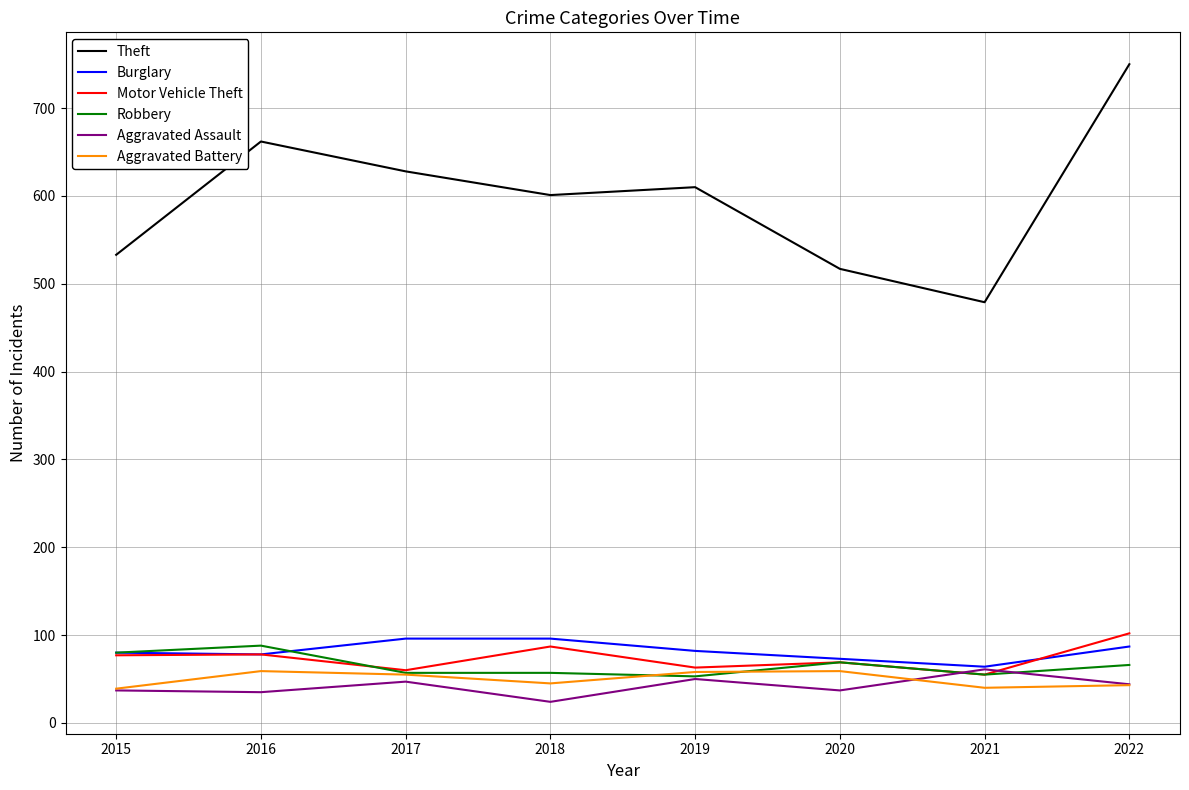

What value does the Theft series have at 2020, to the nearest 10?

520